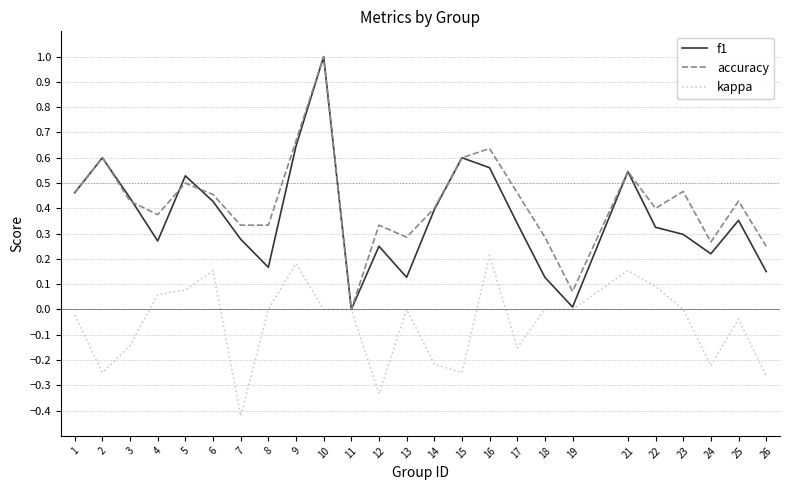

Is the value of f1 at 4 greater than the value of accuracy at 12?

No